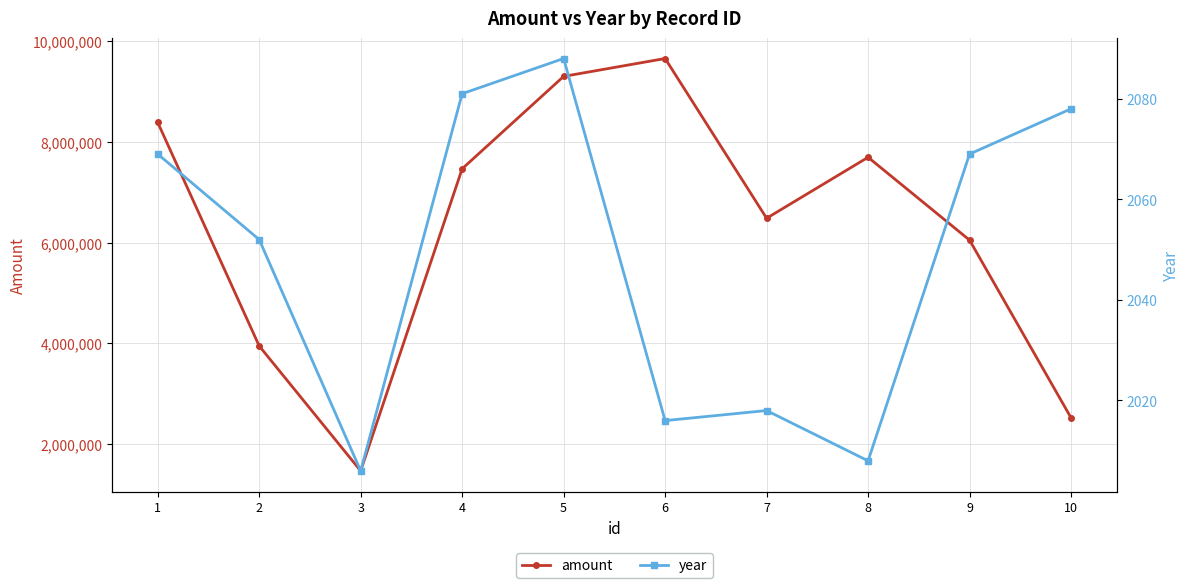

What is the value of the year point at the 1st from the left?

2069